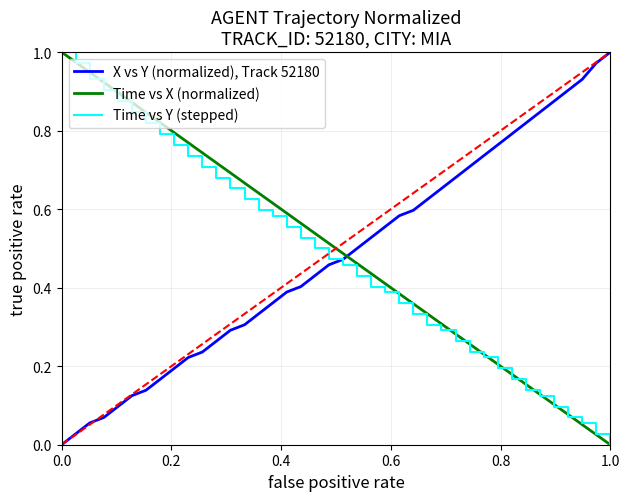

How many positive values does the X vs Y (normalized), Track 52180 series have?

39